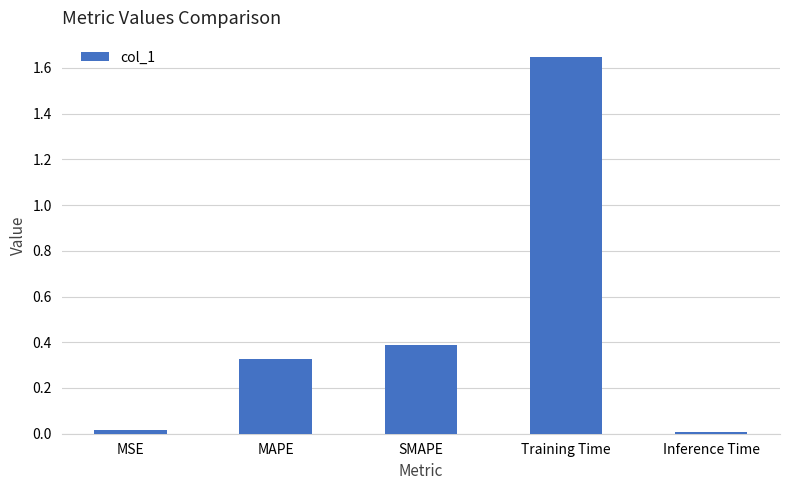

What is the label of the 3rd bar from the left?

SMAPE